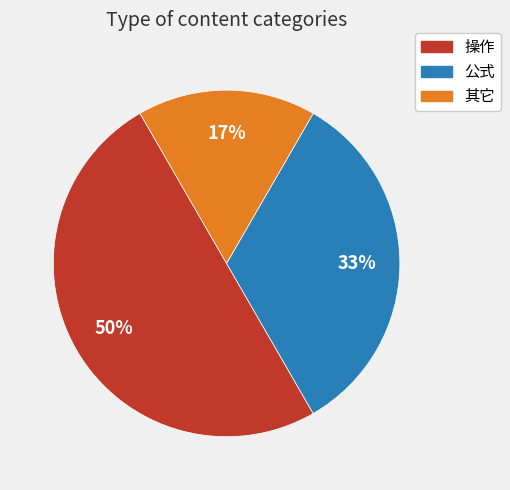

Is the sum of 操作 and 公式 greater than half?

Yes